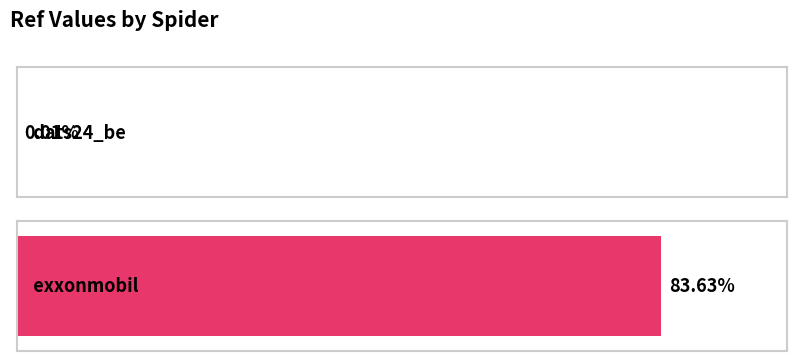

Which category has the highest value across all series?

exxonmobil